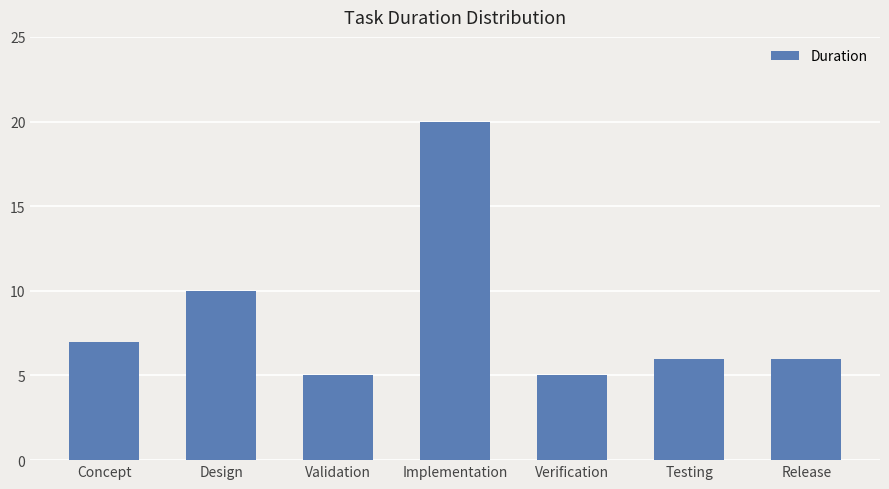

Reading right to left, list all the values displayed in this chart.

6	6	5	20	5	10	7